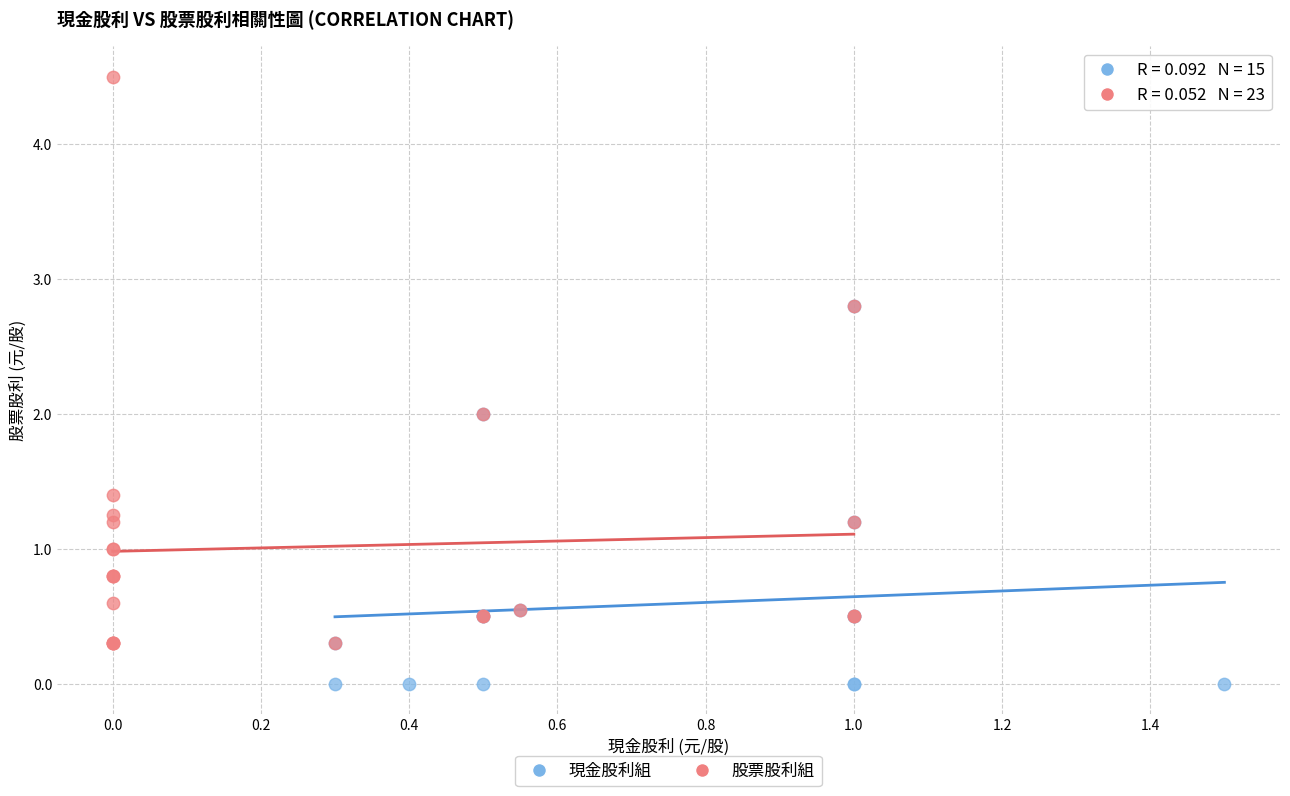

Which series contains the highest Y value?

股票股利組